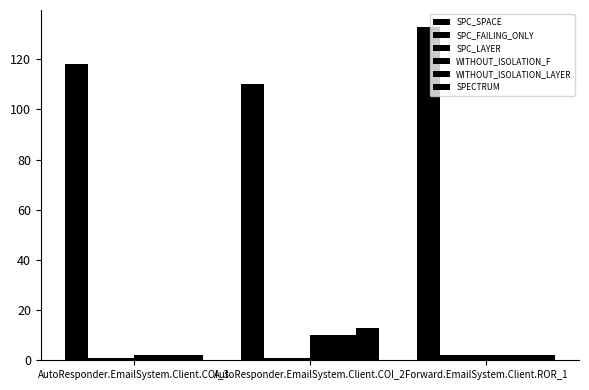

How many bars are there in each group?

6